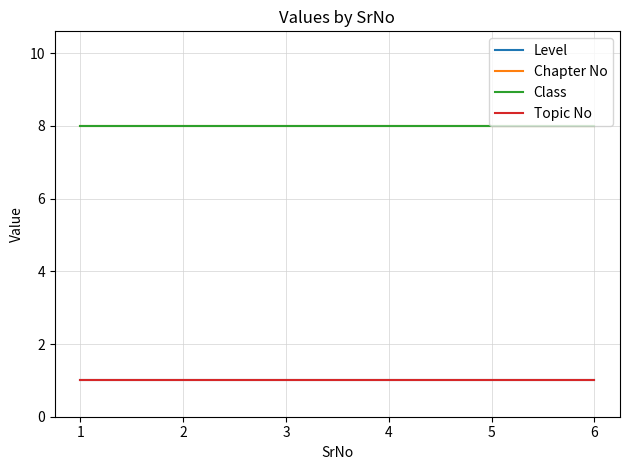

At how many categories does at least one series exceed 5?

6